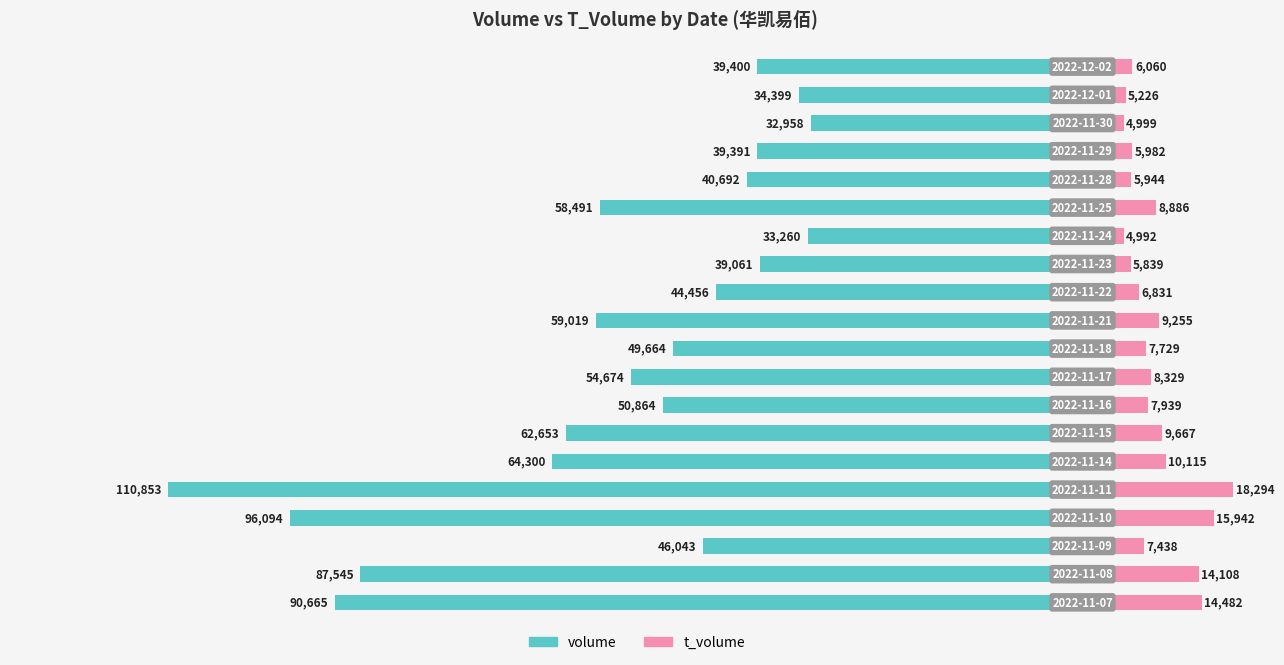

What position from the left is 10?

11